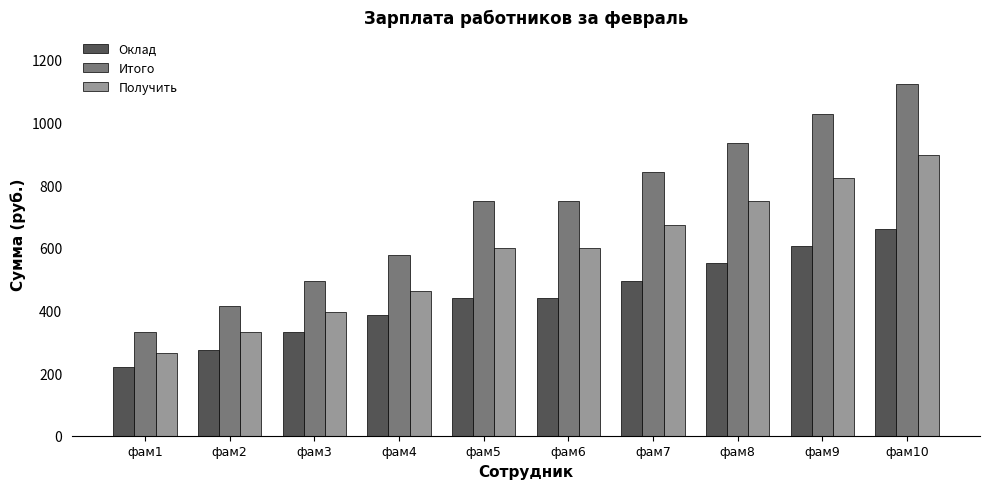

Which category has the highest value in the Получить series?

фам10